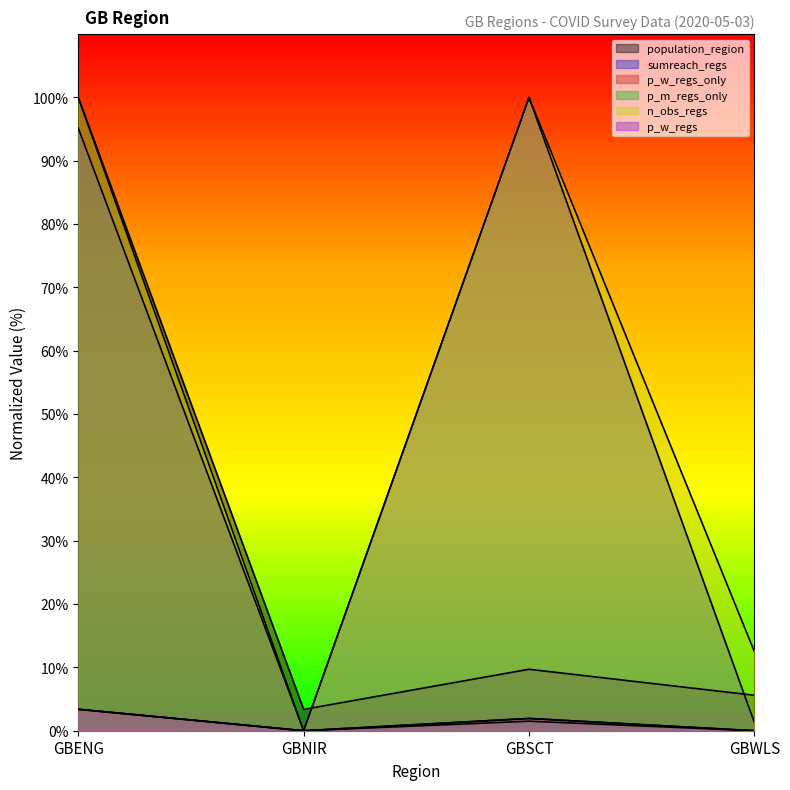

Does the chart have visible grid lines?

No